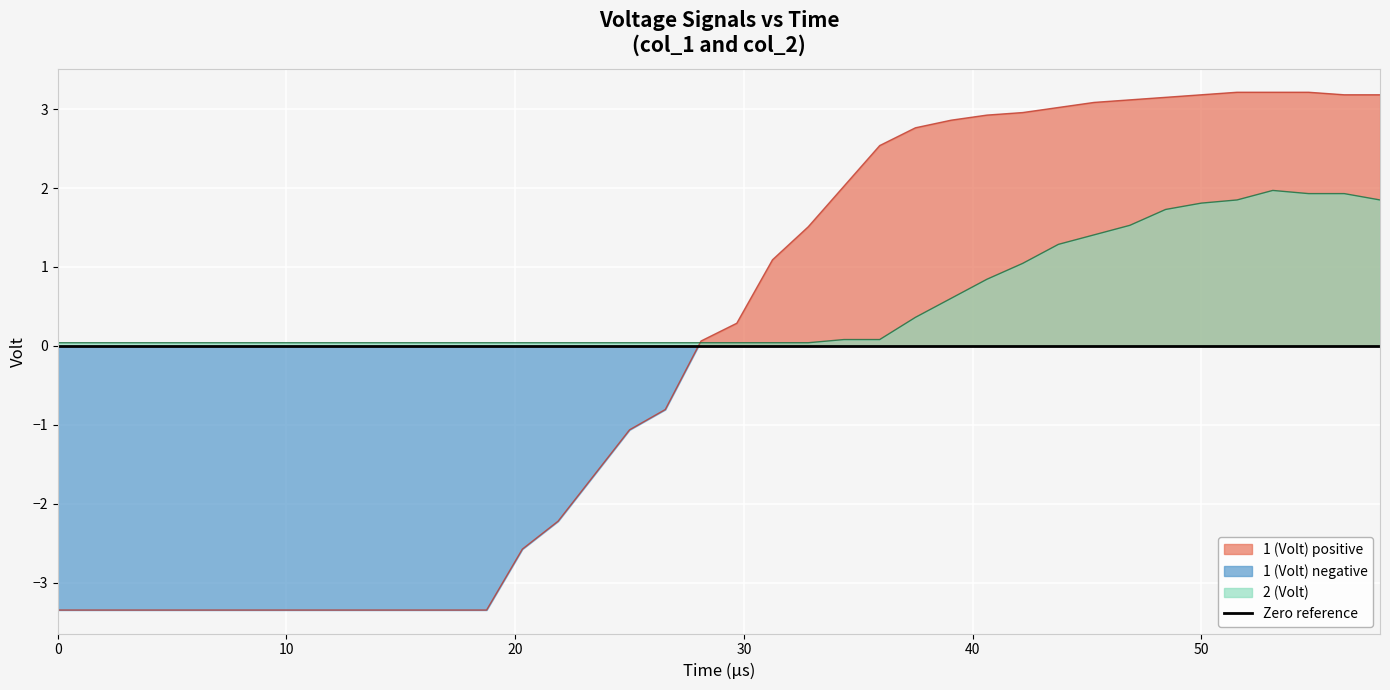

What is the maximum value for 2 (Volt)?

2.0